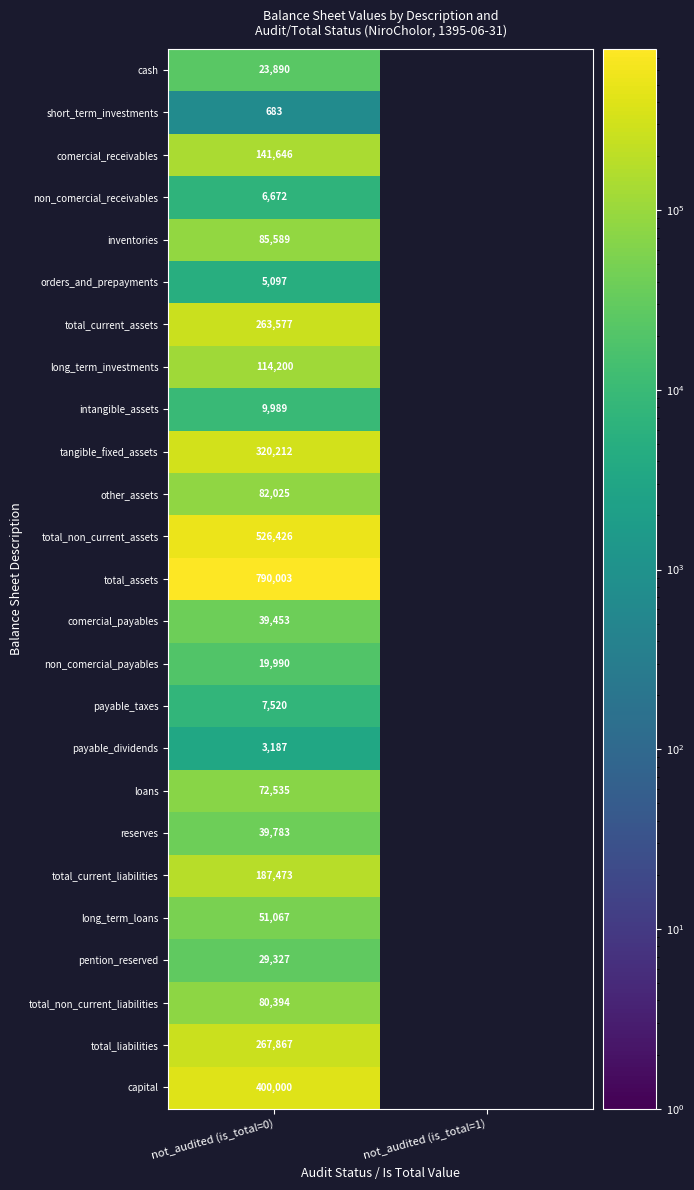

What is the total value across all series at not_audited (is_total=0)?

3568605